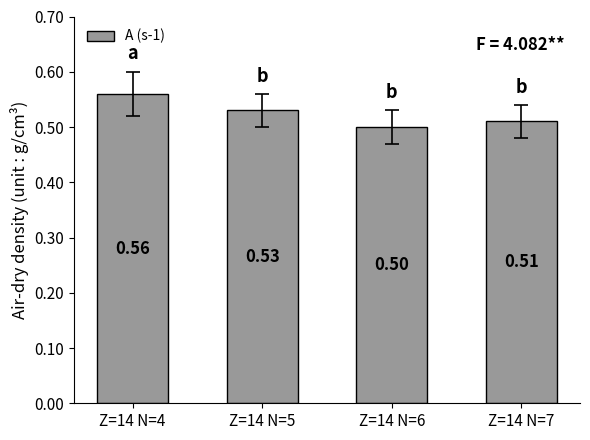

Rank the categories by value from lowest to highest.

Z=14 N=6, Z=14 N=7, Z=14 N=5, Z=14 N=4